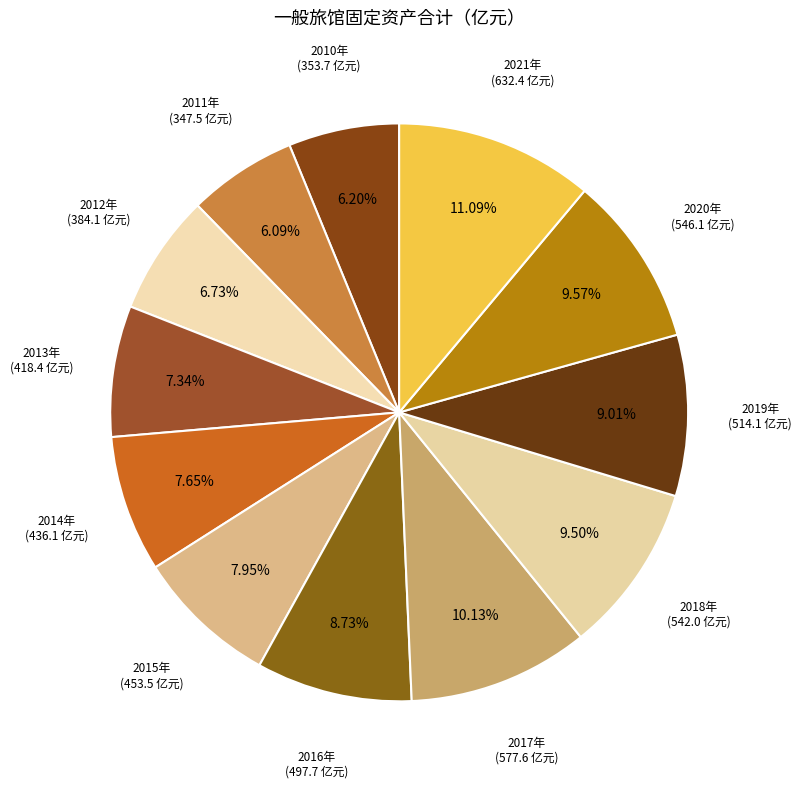

Is there any slice that represents more than half of the pie?

No